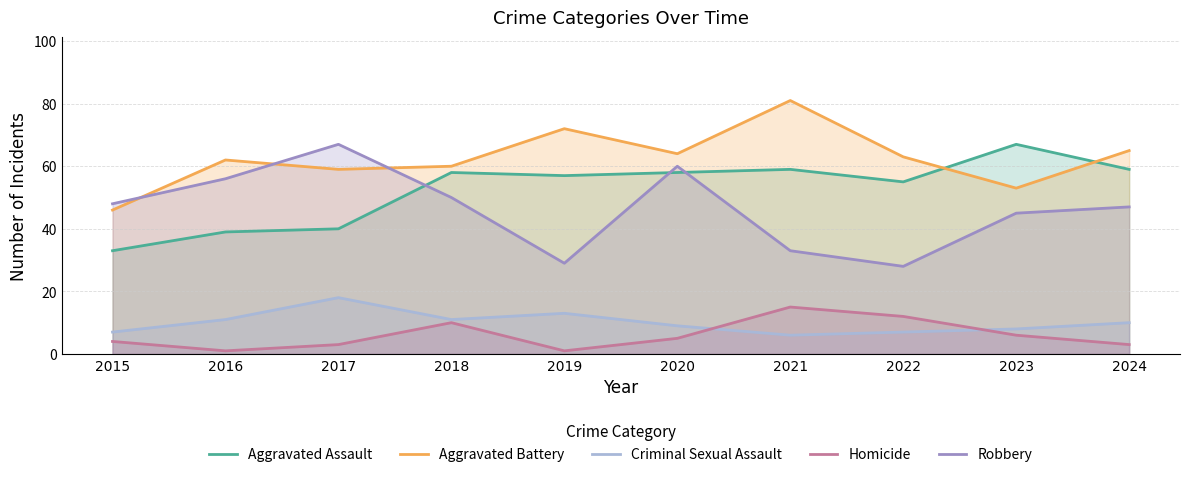

The value of Criminal Sexual Assault at 2018 is 11. True or false?

True